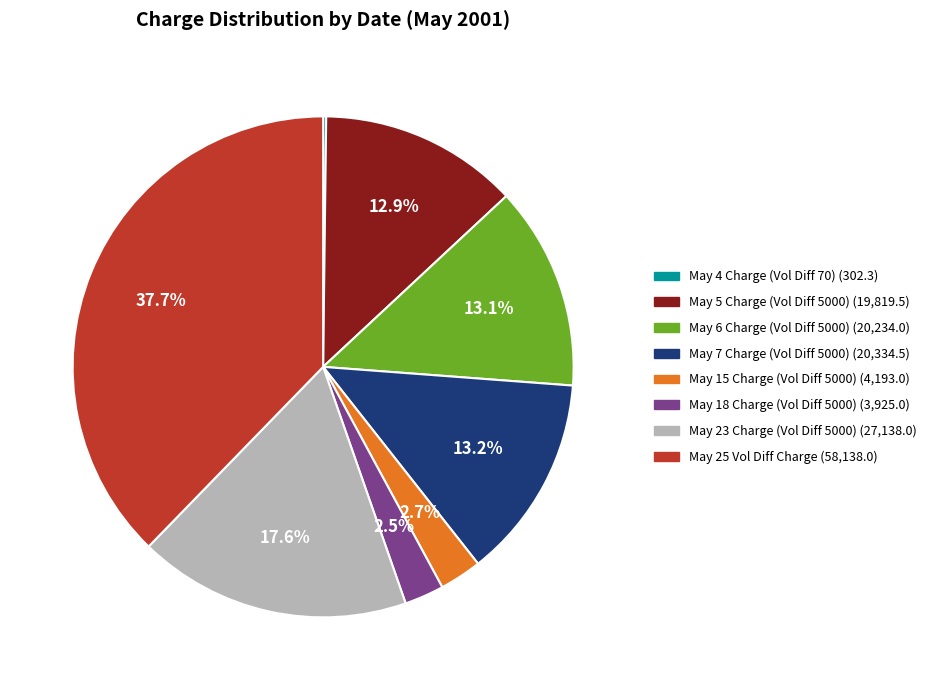

Is there any slice that represents more than half of the pie?

No